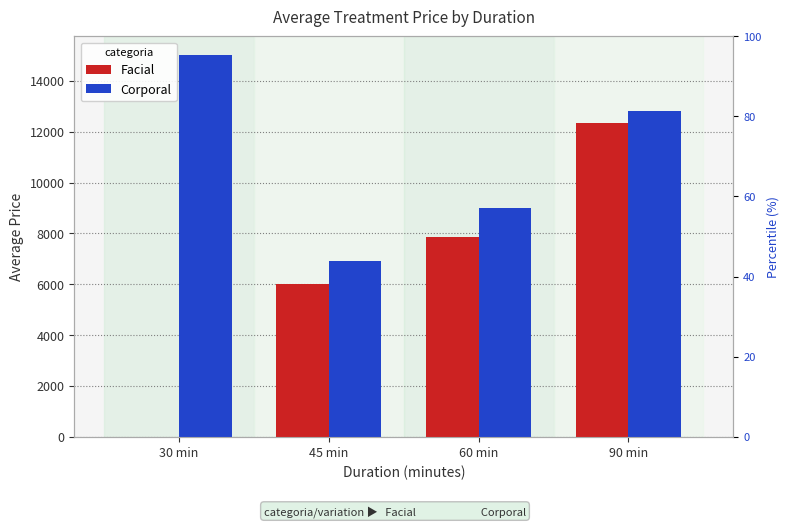

What is the label of the 2nd bar from the left?

45 min